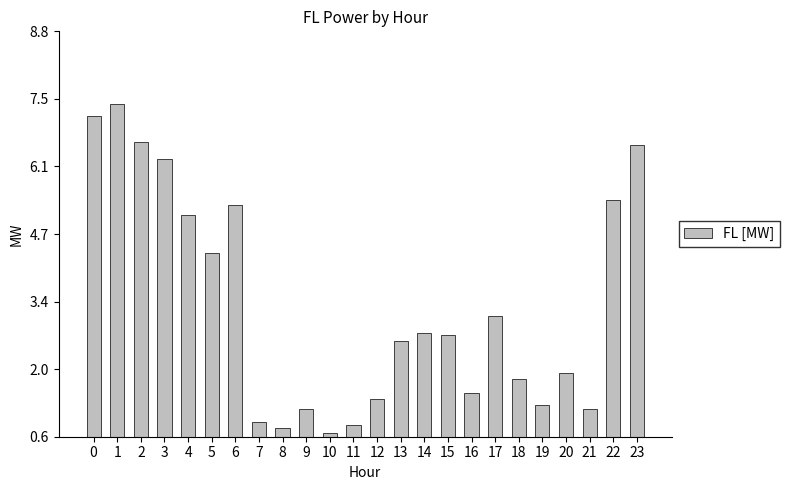

The chart shows a value of 0.5 at 16. True or false?

False